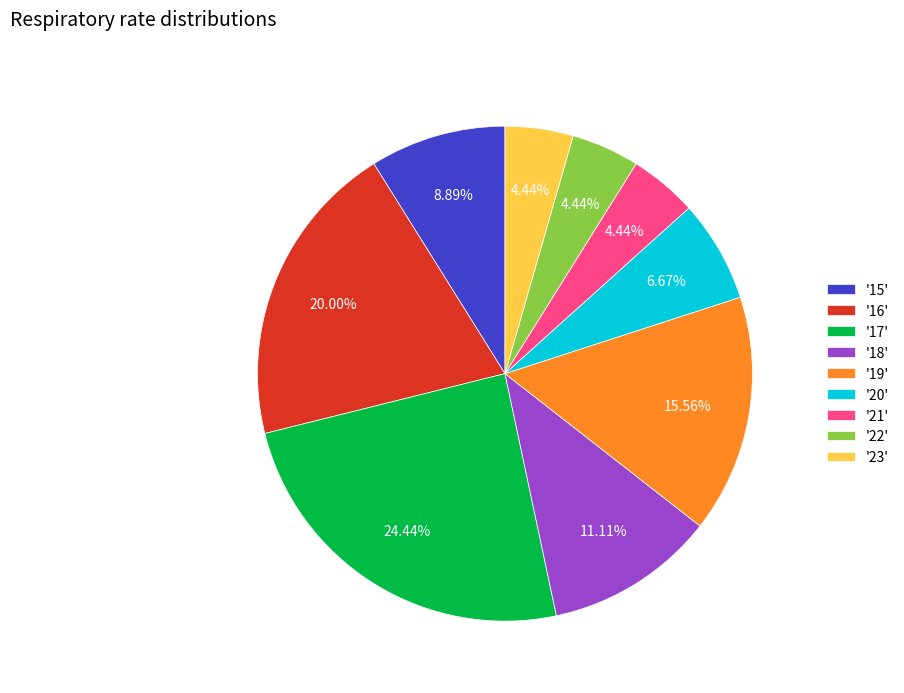

Does '23' represent more than half of the total?

No